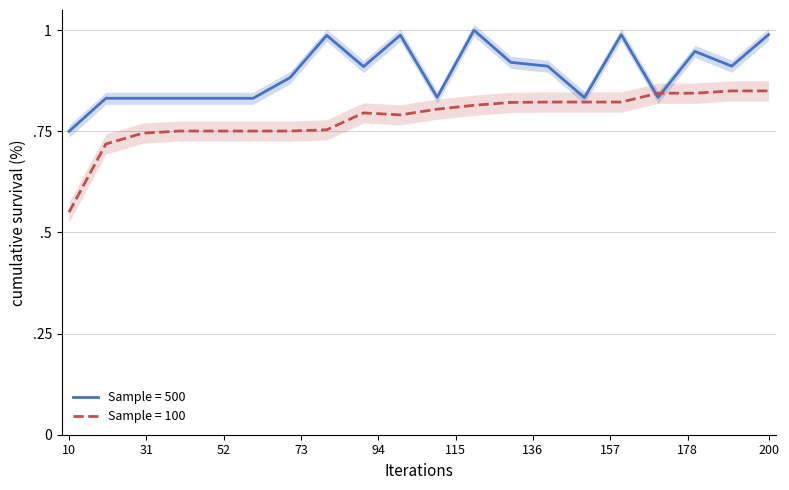

Which series has the largest total across all categories?

Sample = 500